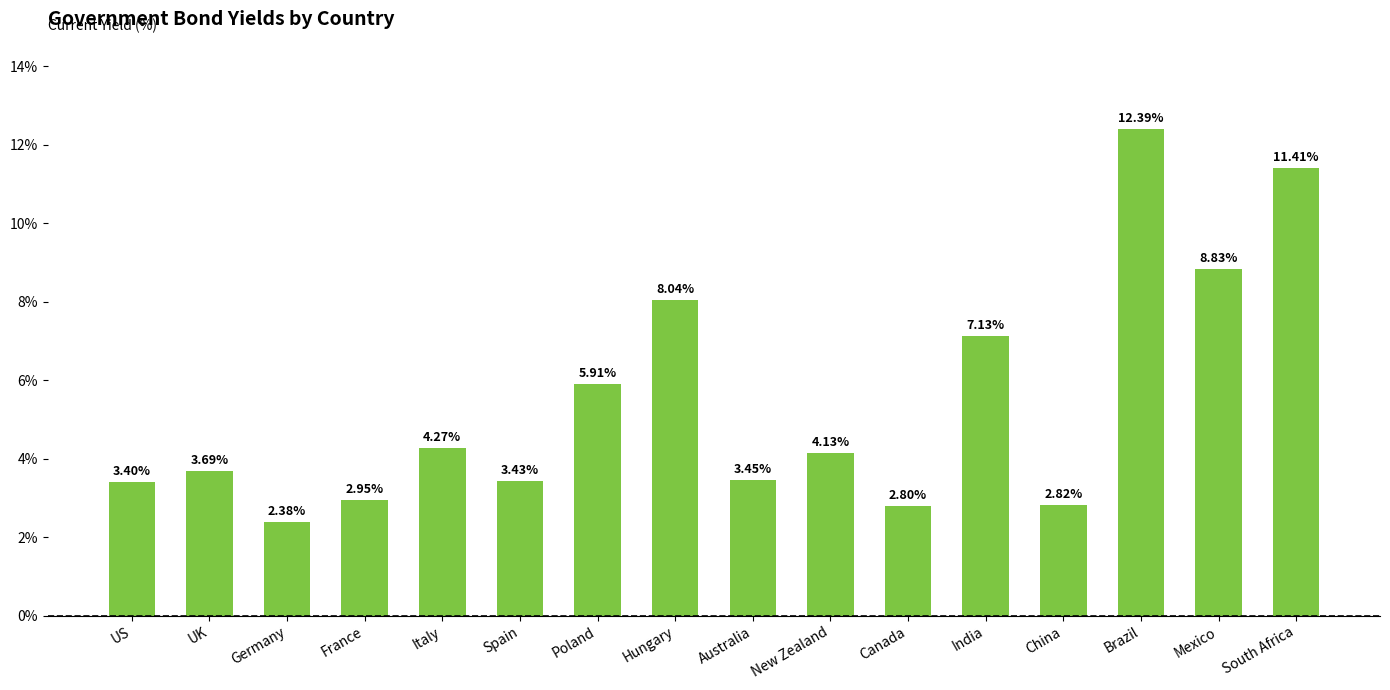

List the labels in order of value, smallest first.

Germany, Canada, China, France, US, Spain, Australia, UK, New Zealand, Italy, Poland, India, Hungary, Mexico, South Africa, Brazil